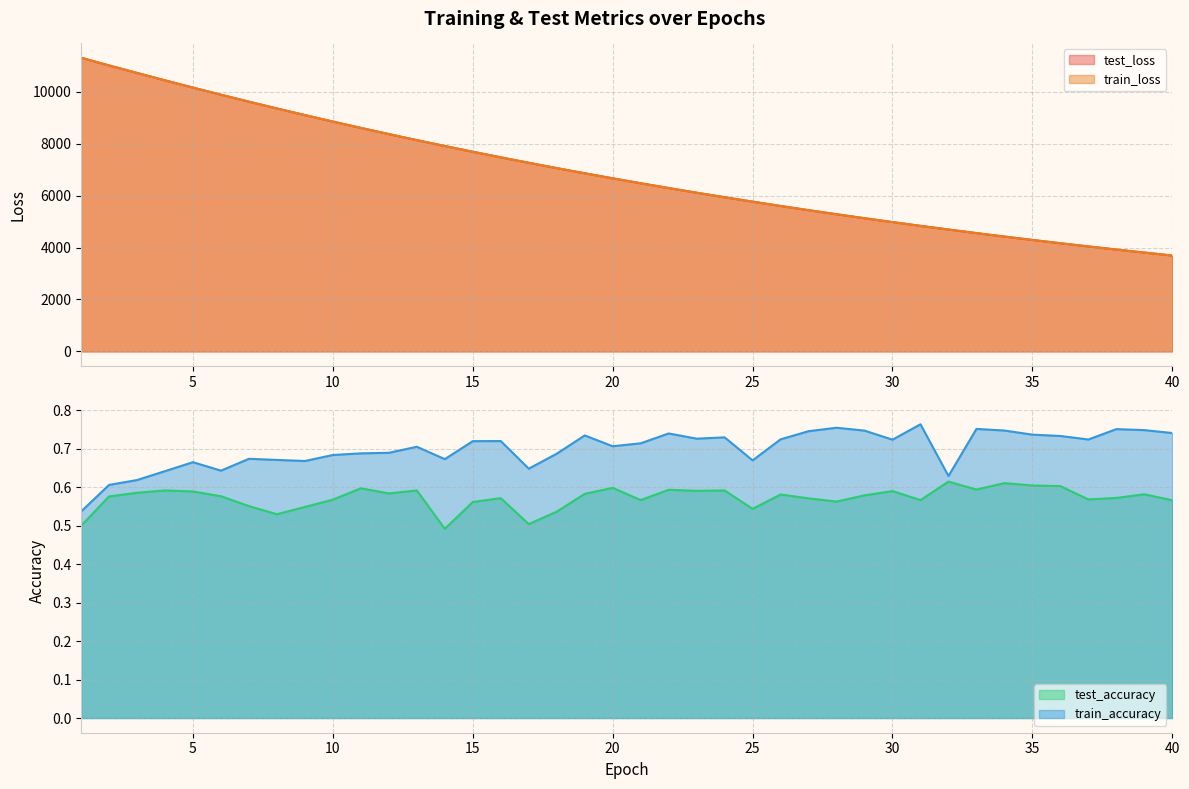

Is it true that test_loss equals 12382.0 at 18?

False